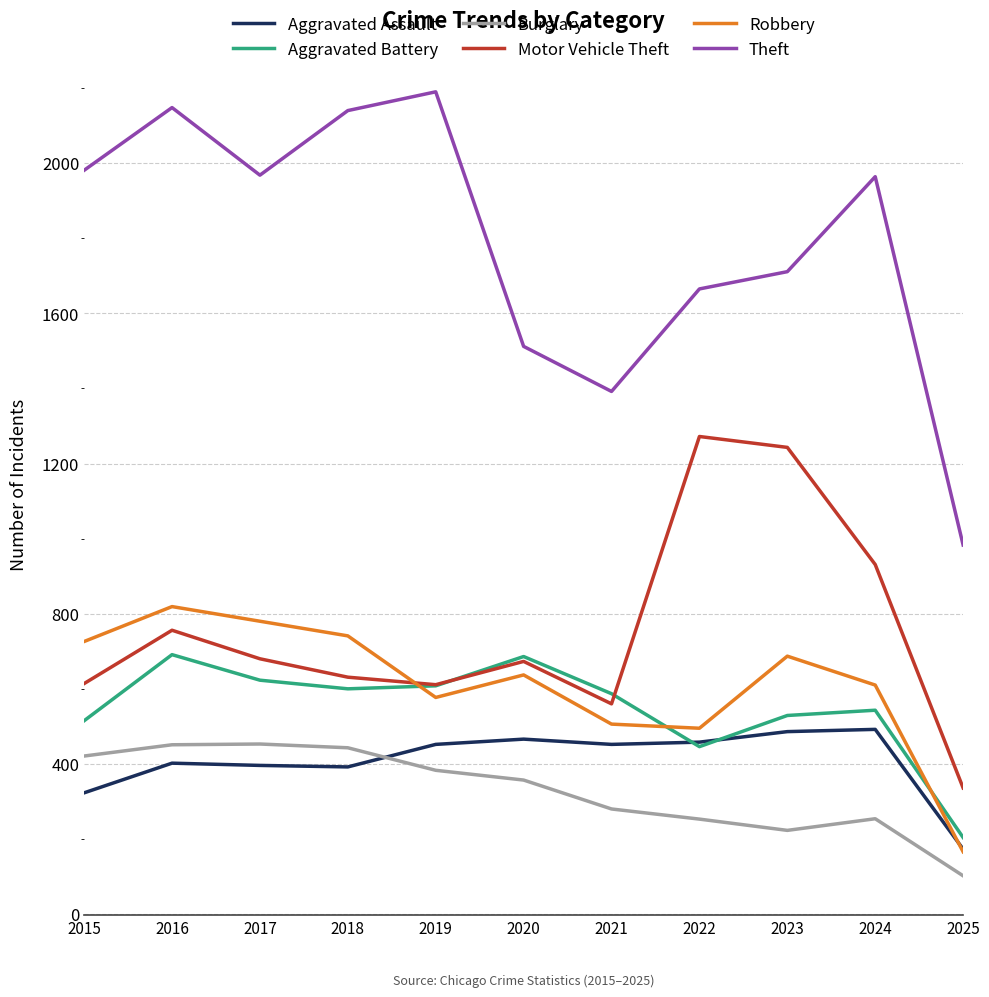

What is the average value of the Robbery series?

613